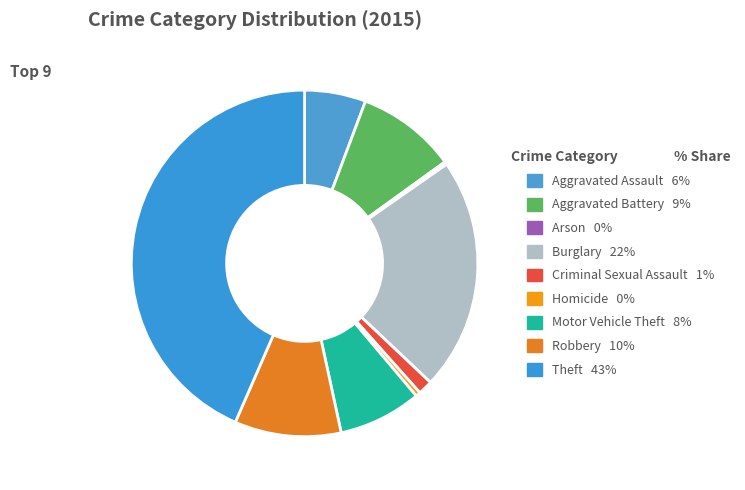

Count the number of slices in the pie.

9